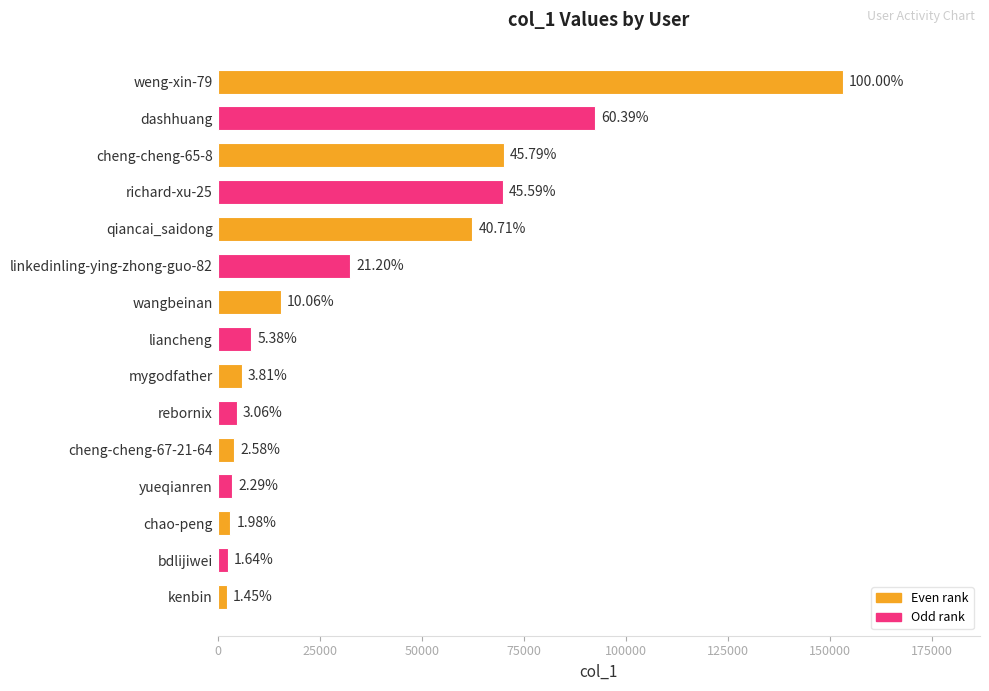

What is the maximum value shown in the chart?

153012